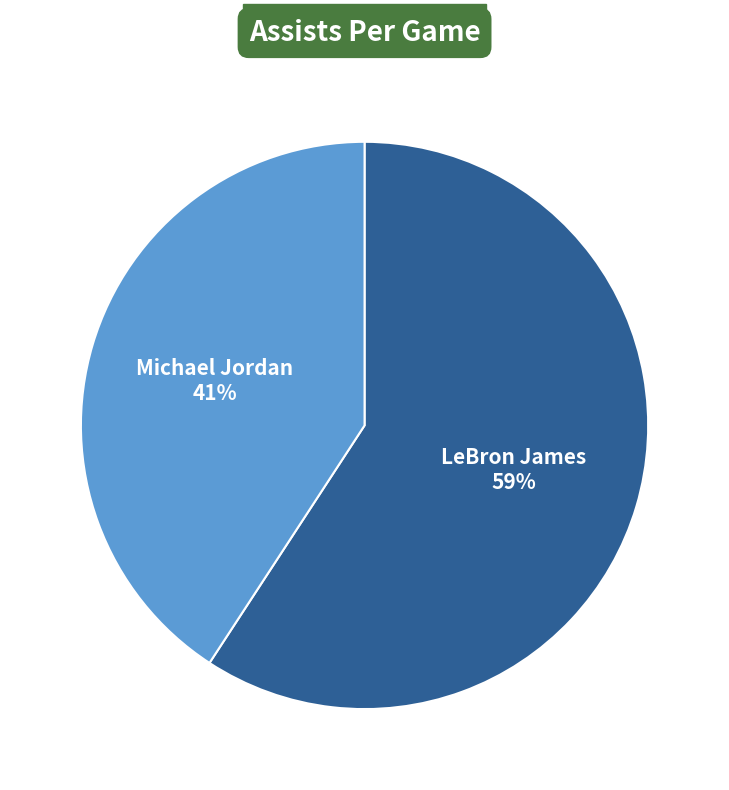

To the nearest percent, what is the average slice percentage?

50%